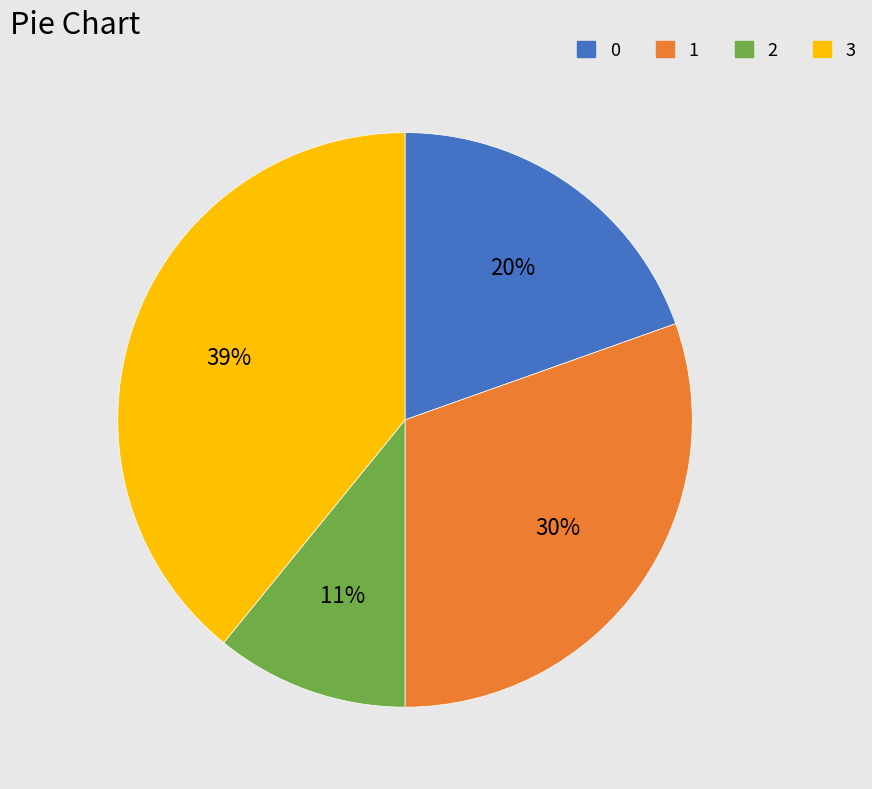

The 2 slice represents 11% of the pie. True or false?

True